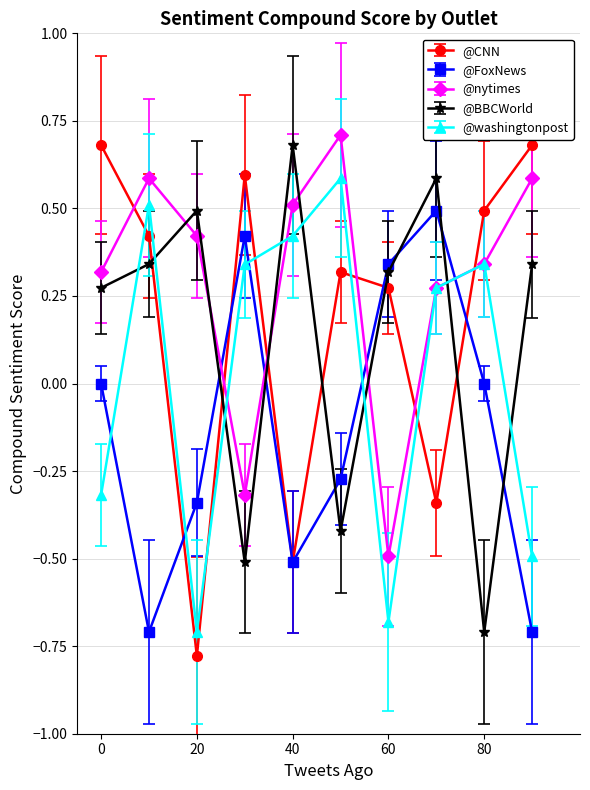

Which series has the largest total across all categories?

@nytimes